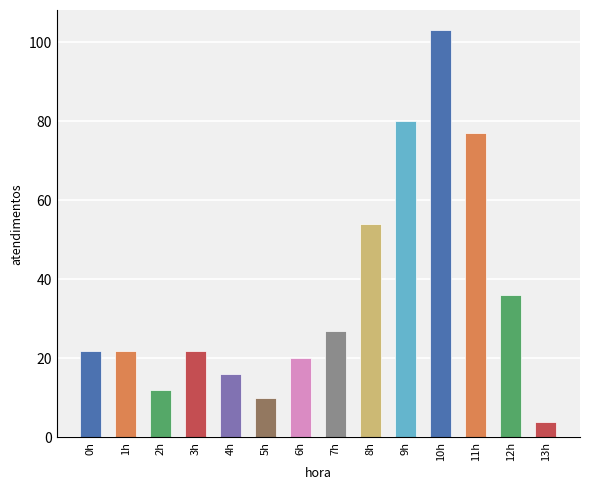

Between 0h and 13h, which is larger?

0h